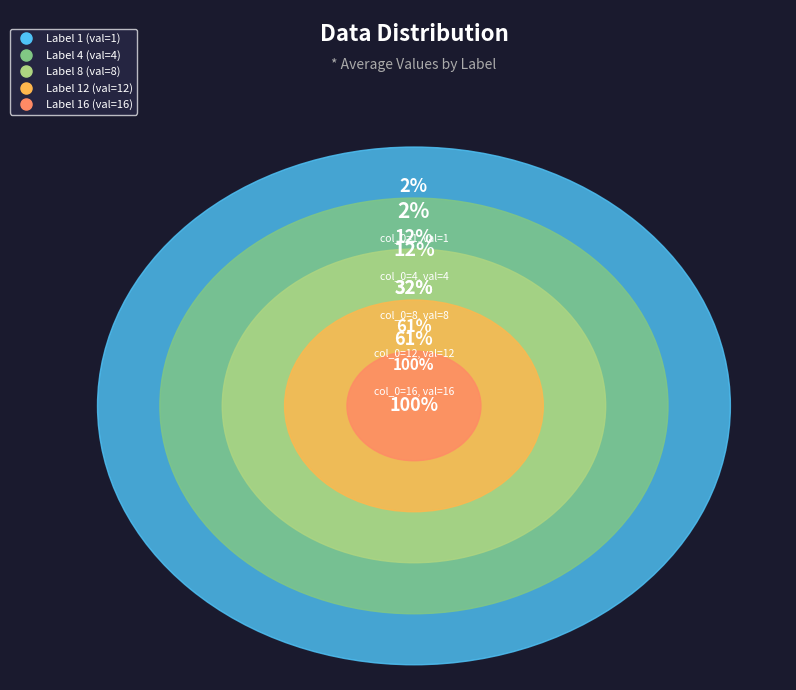

The 4 slice represents 10% of the pie. True or false?

True